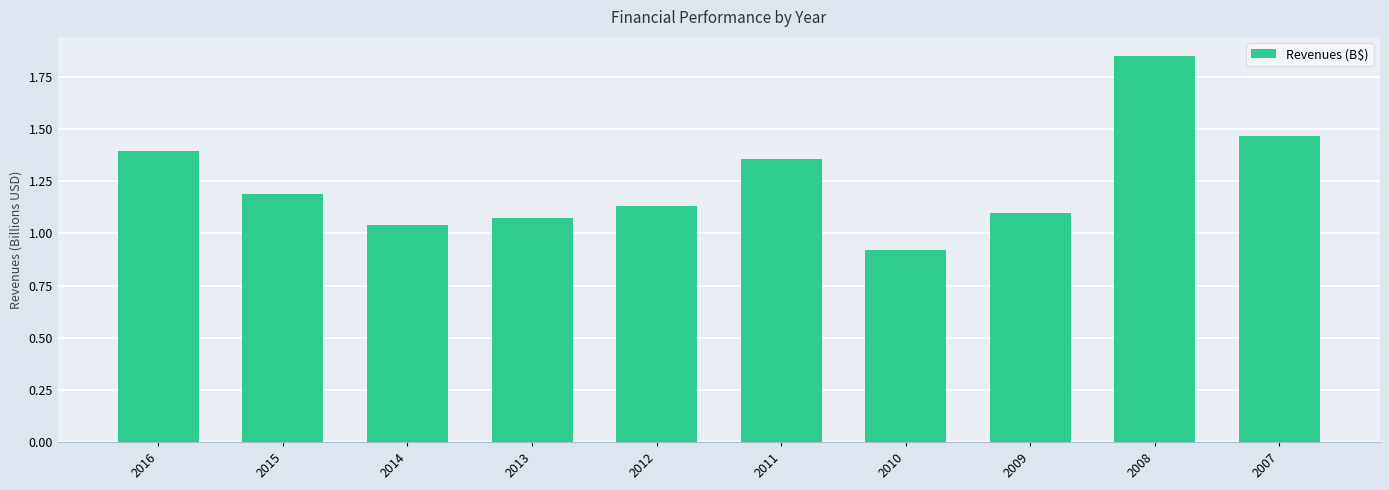

What is the average value?

1.3